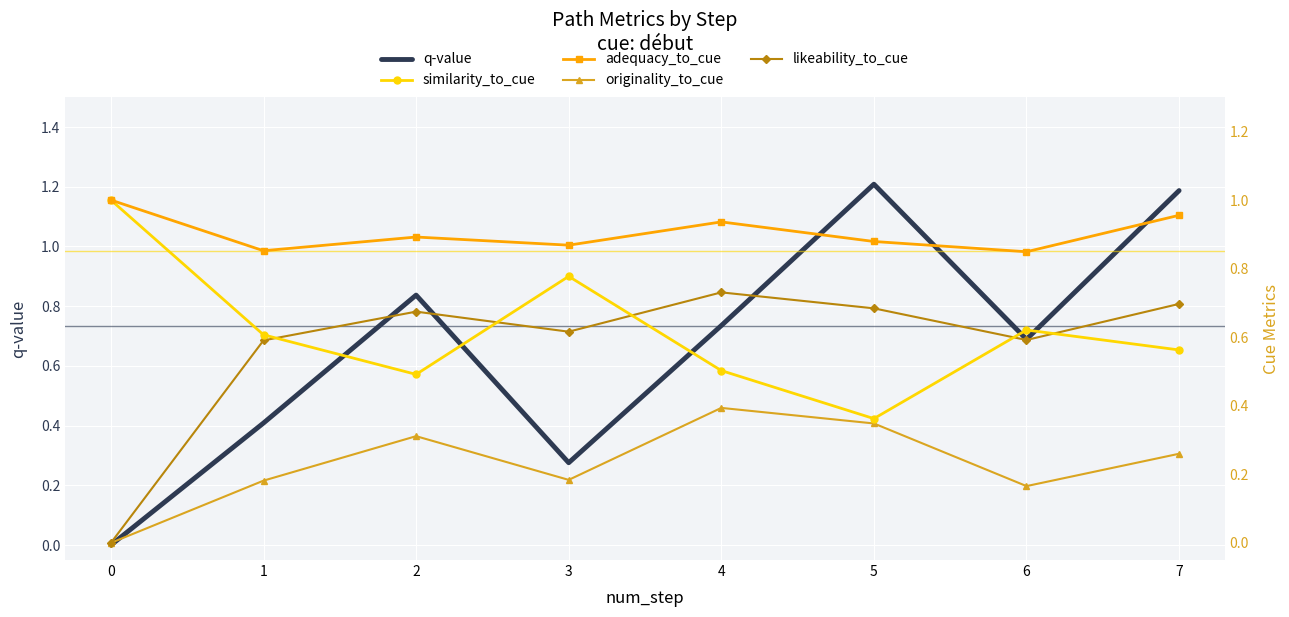

Rank the series at 6 from lowest to highest value.

originality_to_cue, likeability_to_cue, similarity_to_cue, q-value, adequacy_to_cue